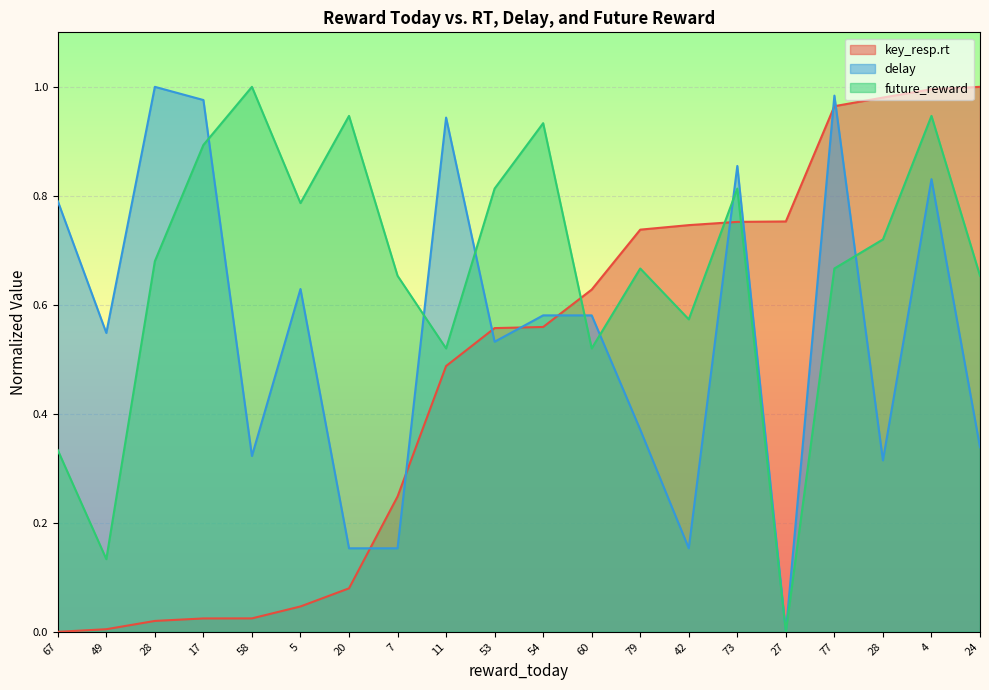

What is the label of the 10th point from the right?

54